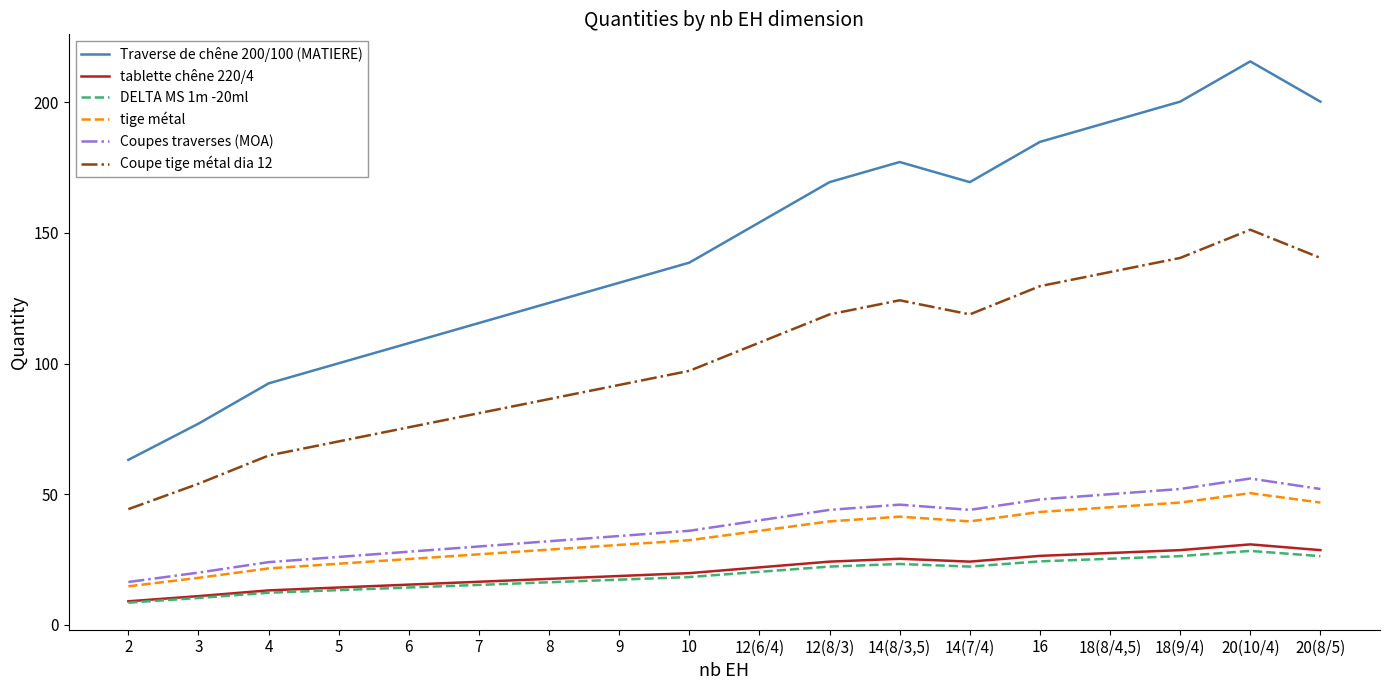

What is the sum of all Coupe tige métal dia 12 values?

1831.7